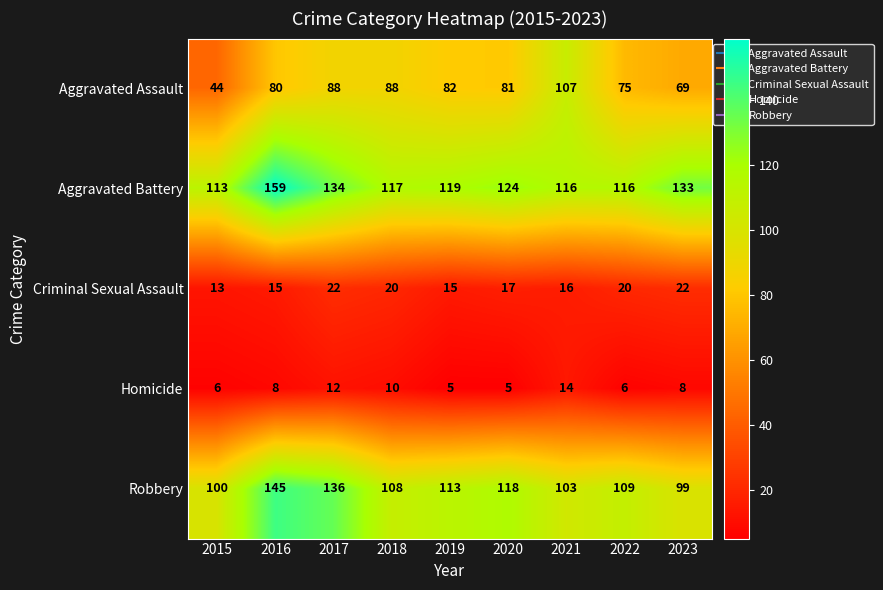

Count the number of data series in this chart.

5